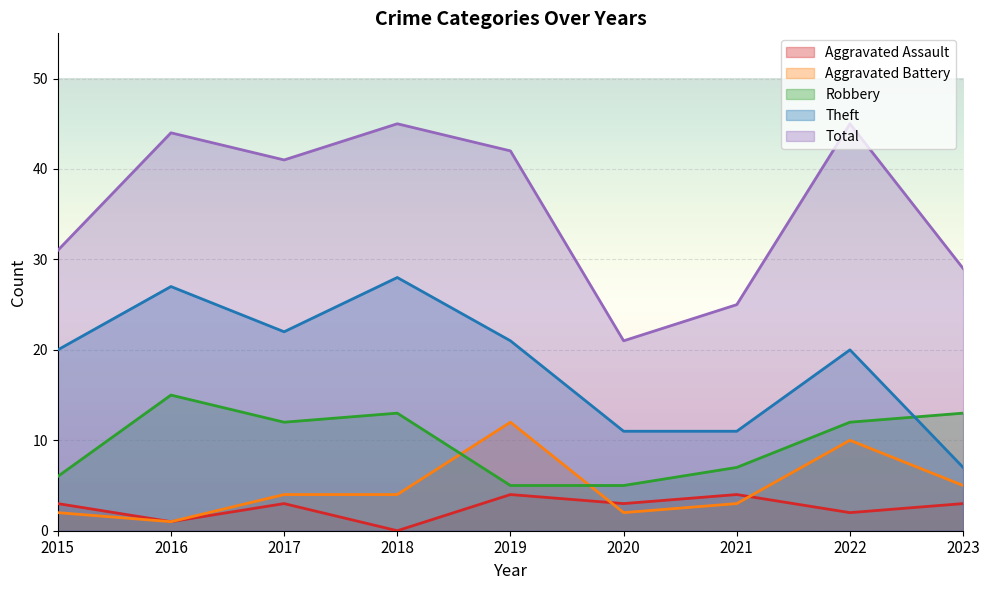

Between which two adjacent categories do Robbery and Aggravated Battery first intersect?

2018 and 2019